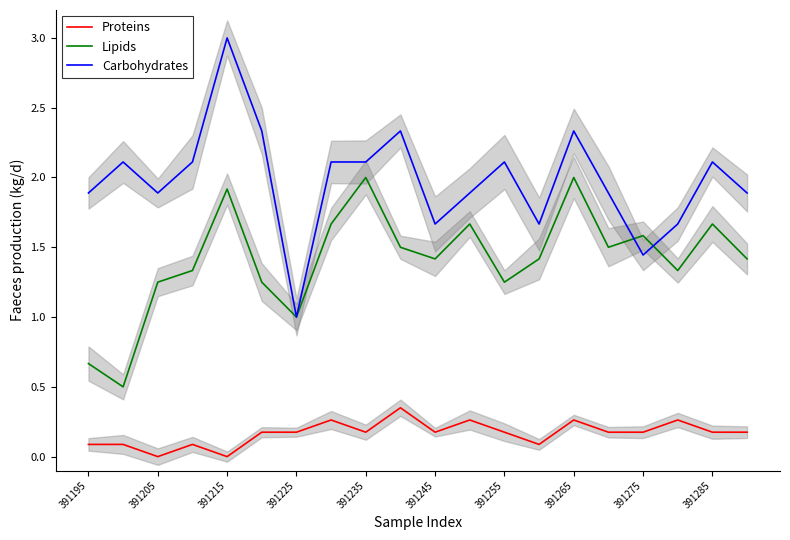

What is the highest value of the Lipids series?

2.0